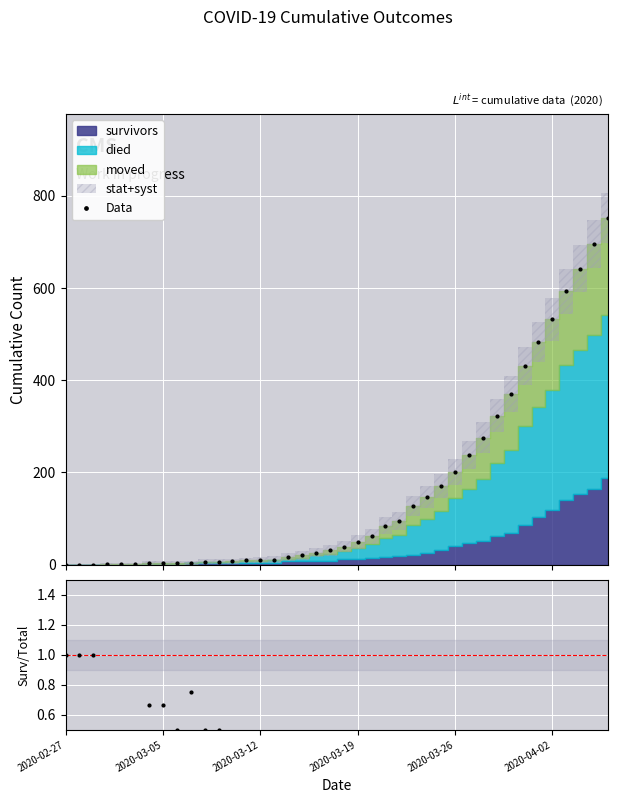

Is it true that Data equals 91.5 at 33?

False